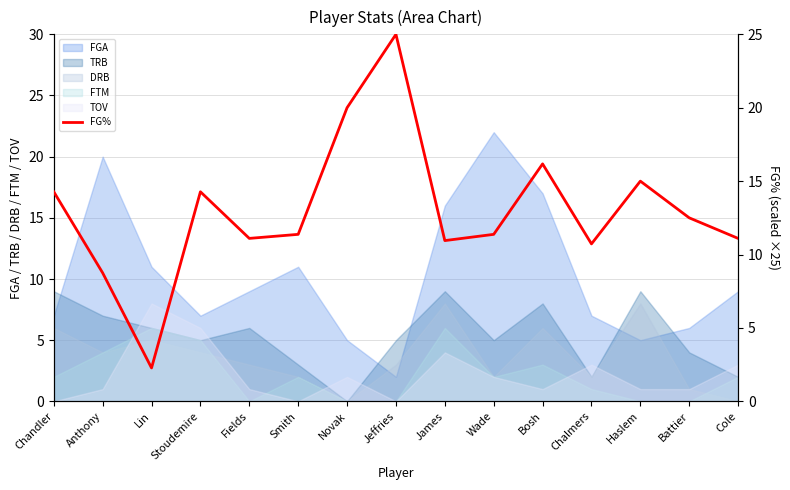

The value of DRB at Lin is 5. True or false?

True